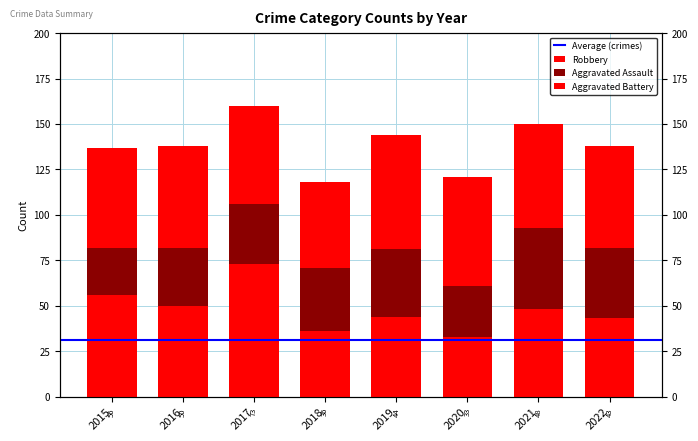

Read the Aggravated Assault value at 2020.

28